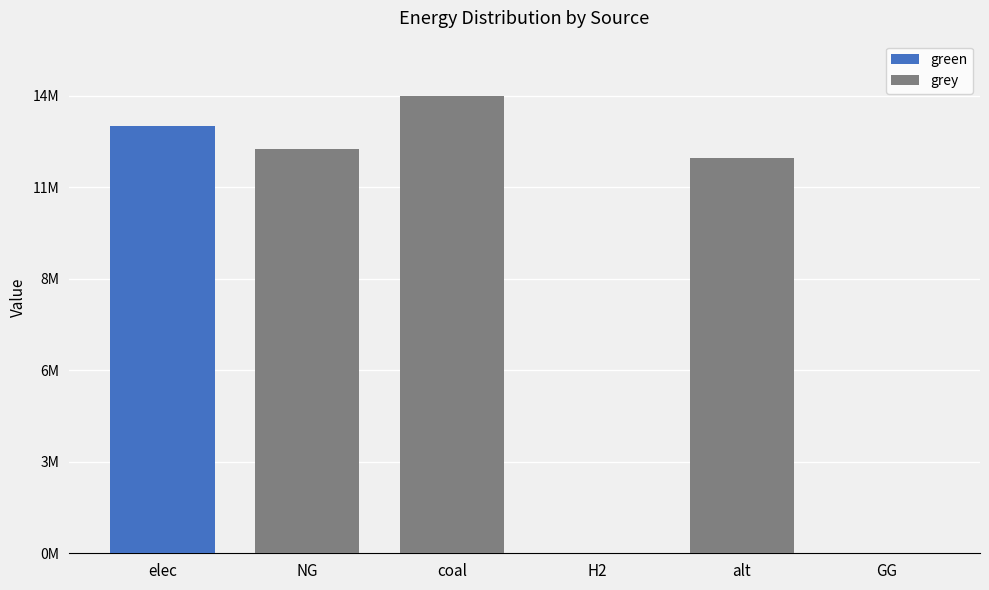

Are the bars horizontal?

No